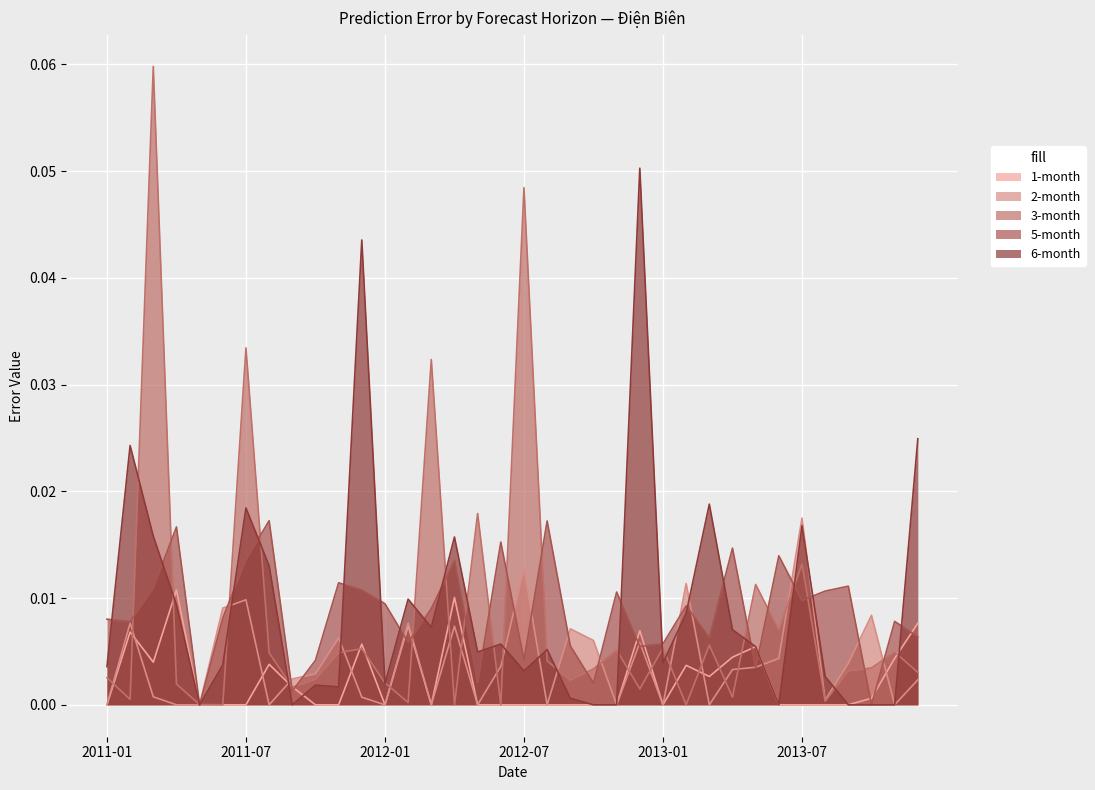

What is the maximum value for 6-month?

0.1